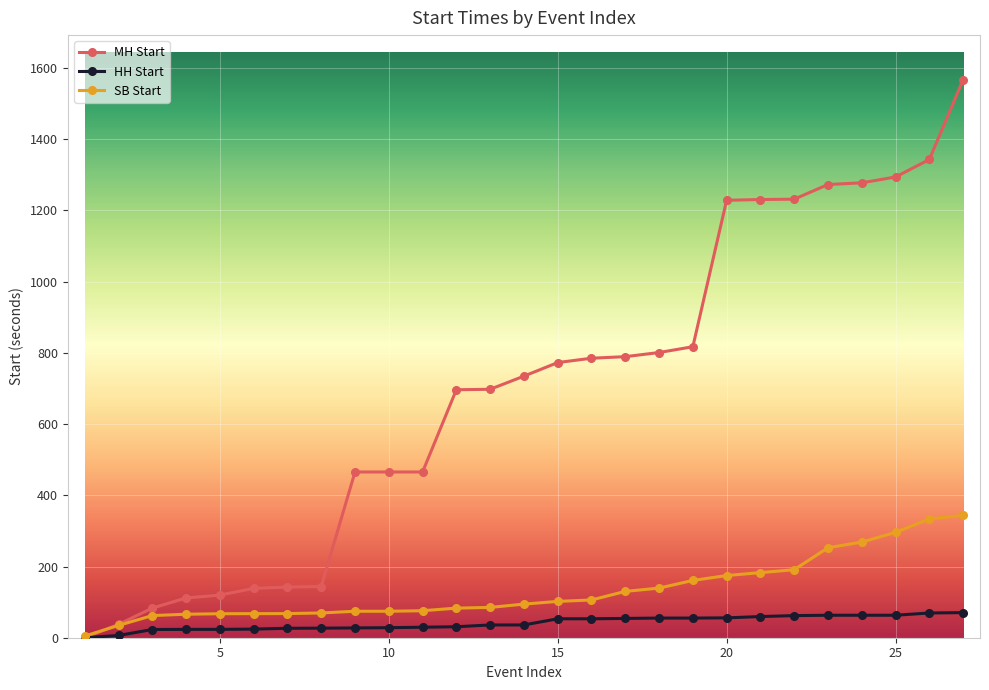

List the series in order of their peak value, lowest first.

HH Start, SB Start, MH Start